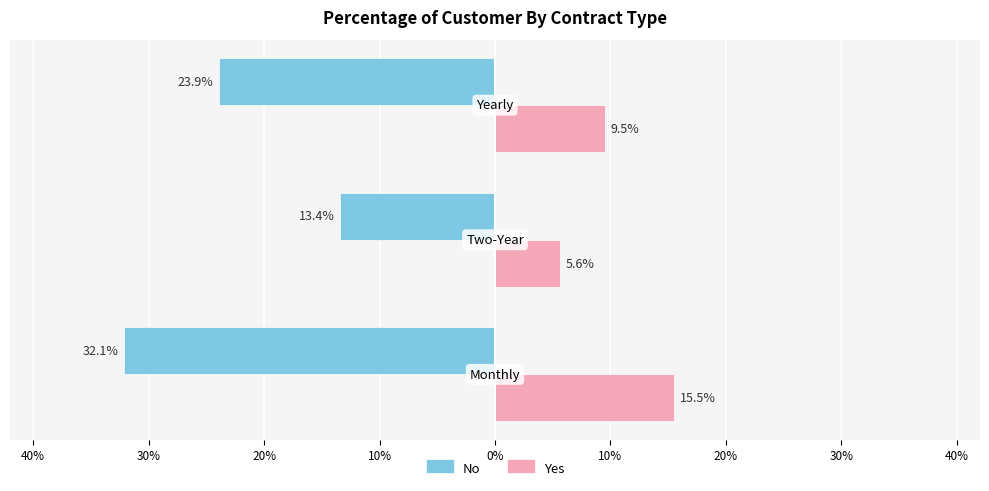

What position from the left is 40%?

1